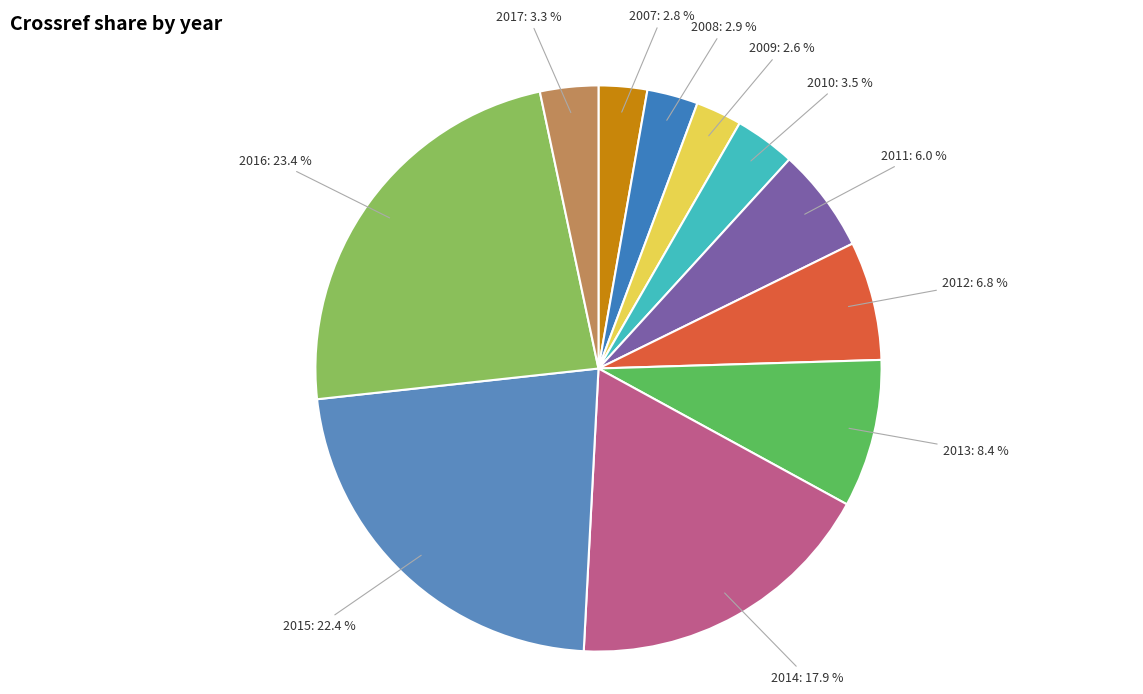

Does any single category account for the majority?

No